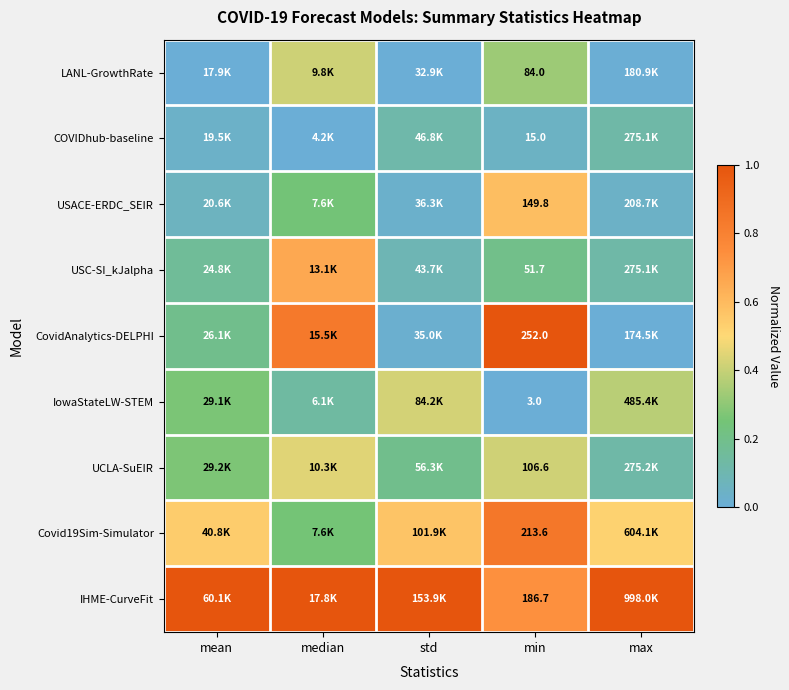

True or false: IHME-CurveFit has a value of 1.0 at std.

True